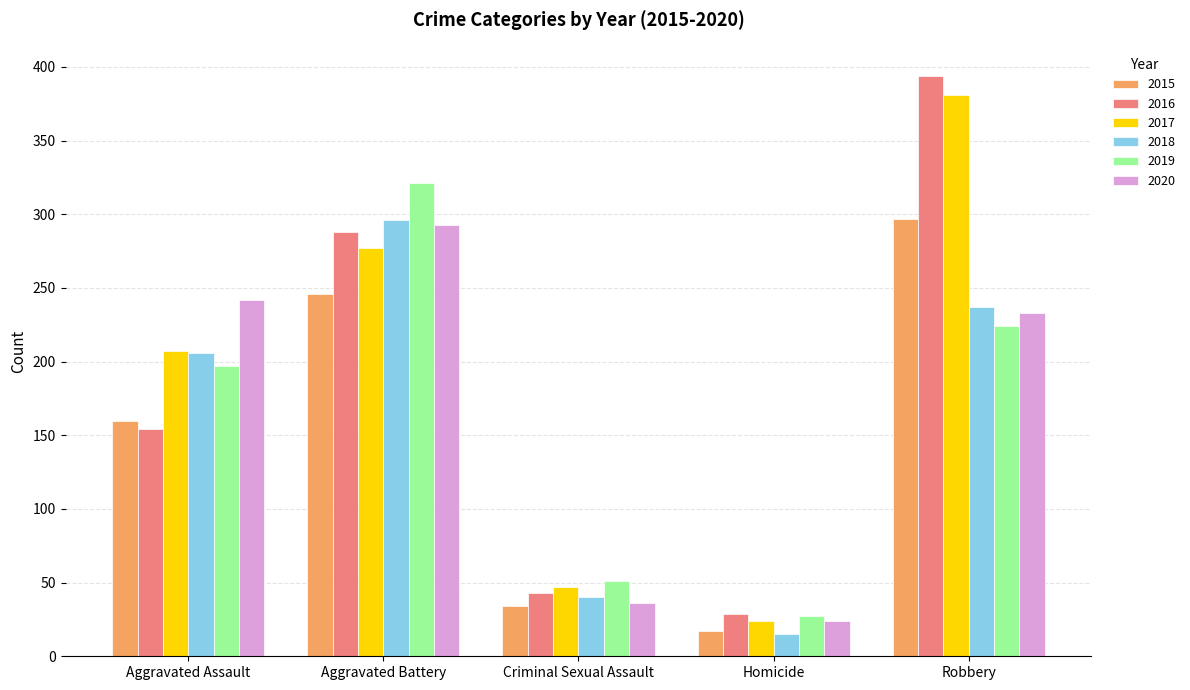

What is the label of the 1st bar from the left?

Aggravated Assault